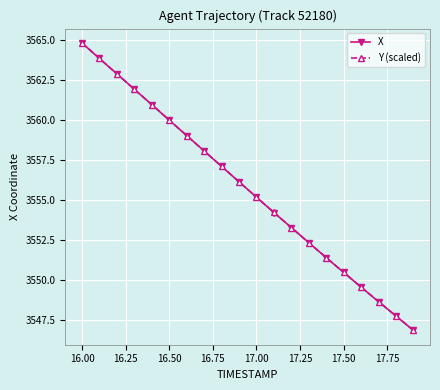

True or false: X has more than 2 points higher than both neighbors.

False